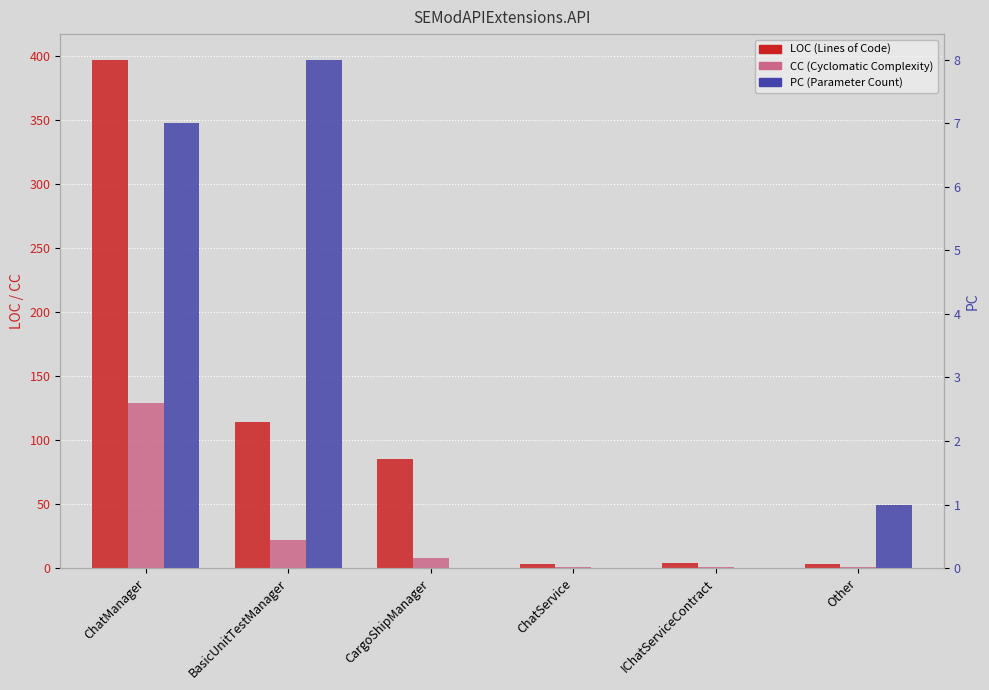

How many bars are there in each group?

3